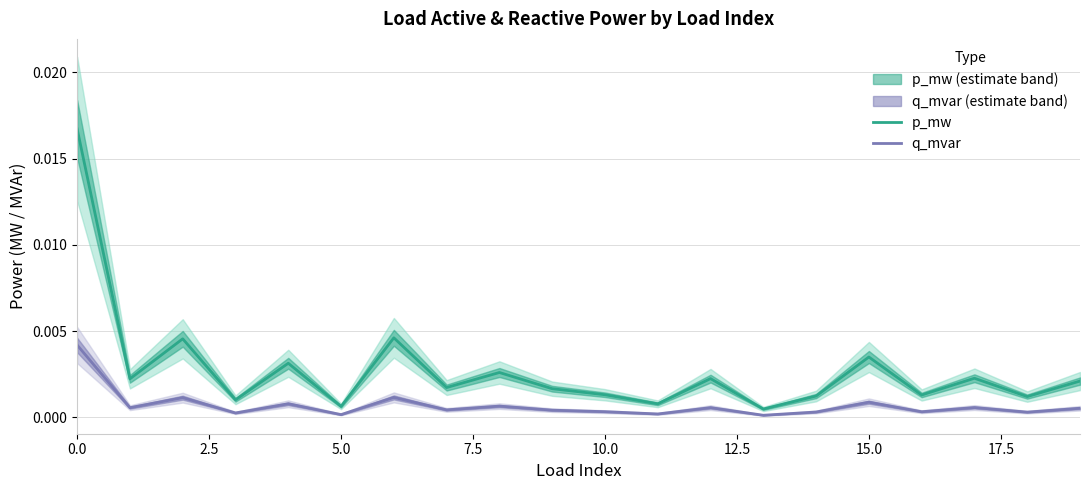

What is the label of the 10th point from the left?

9